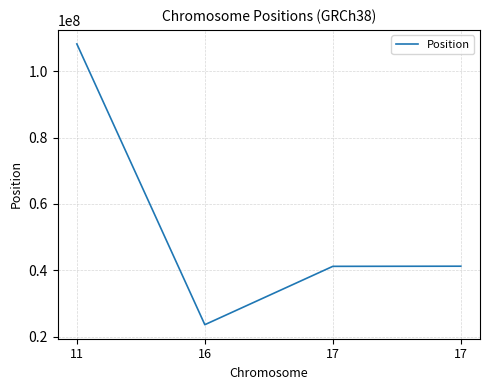

What is the difference between the second highest and second lowest values?

42597